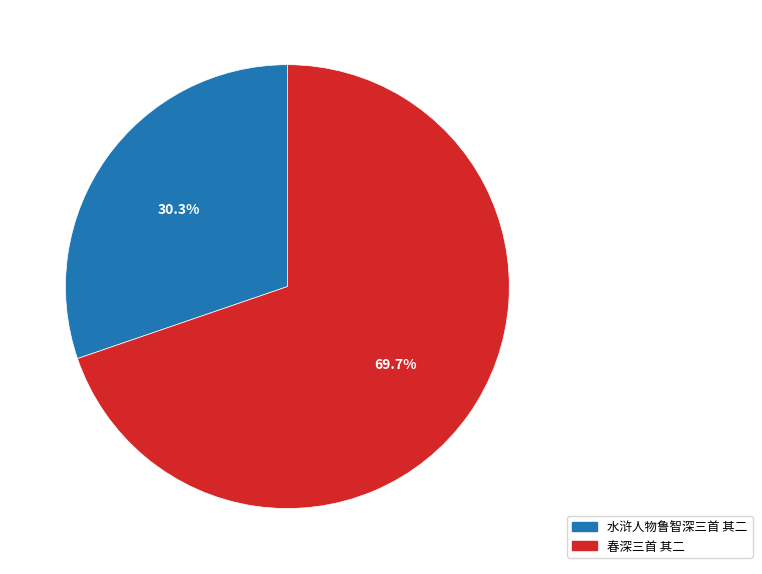

What is the majority slice?

春深三首 其二